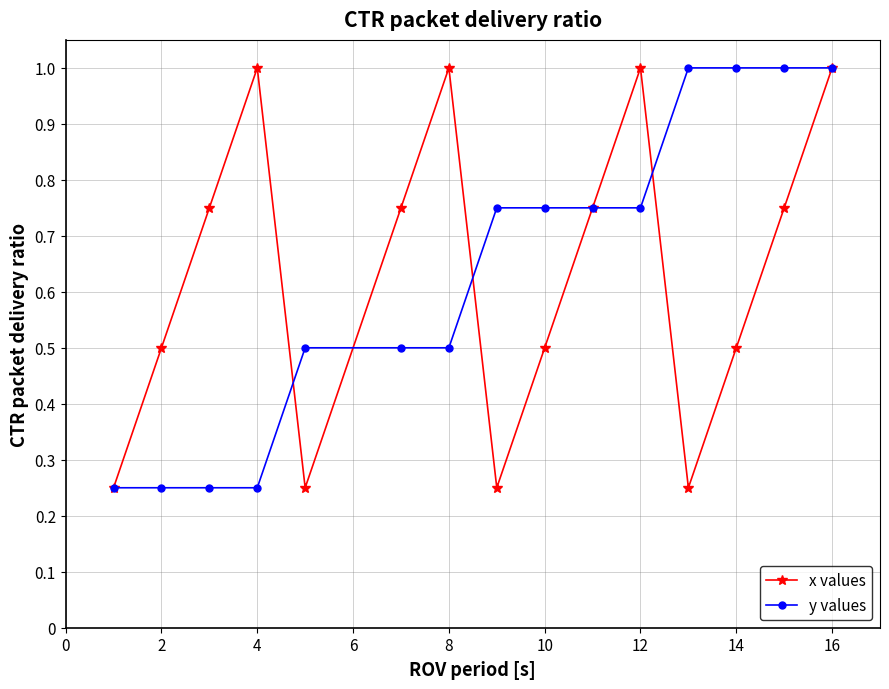

What is the maximum value for x values?

1.0